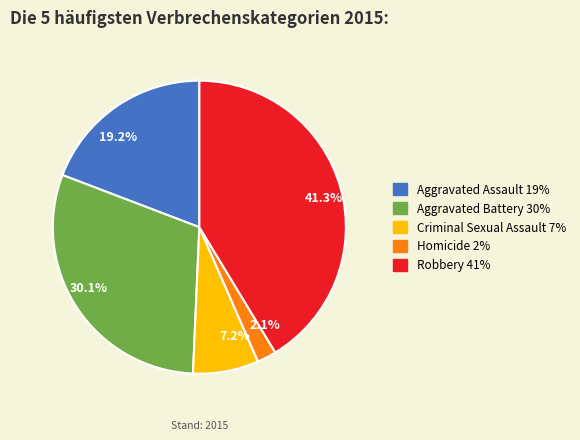

Which category has the smallest portion of the pie?

Homicide